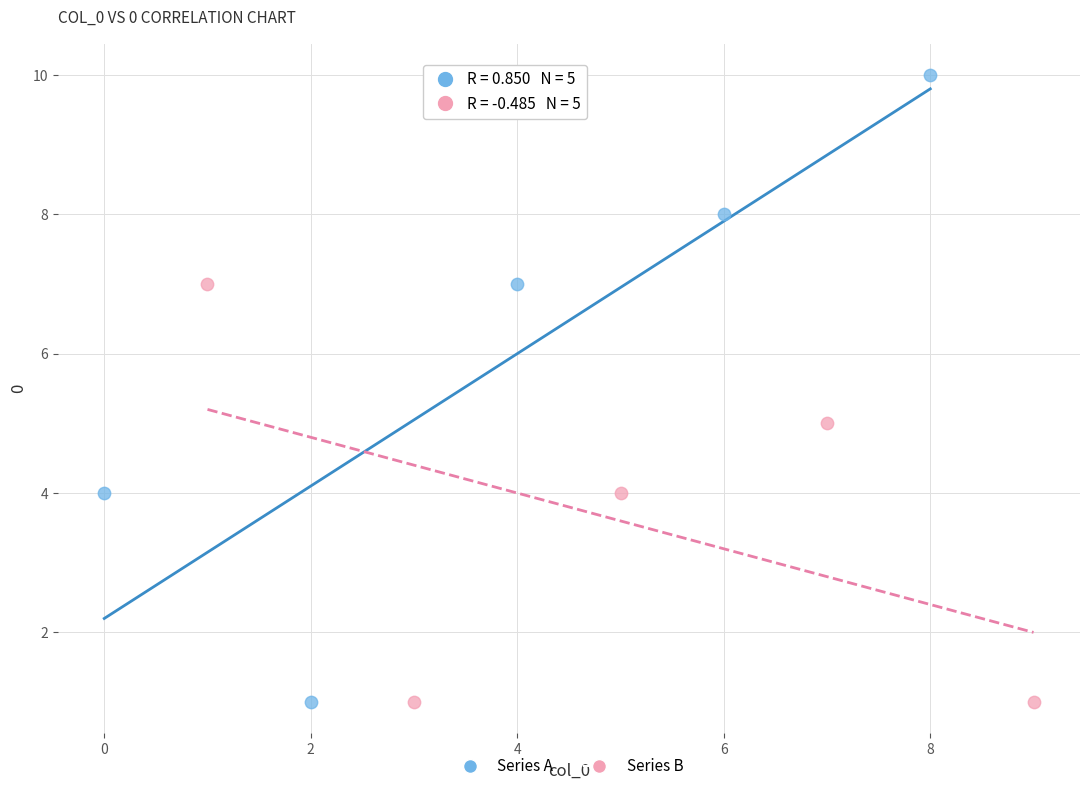

Which series has the largest Y range (max minus min)?

Series A